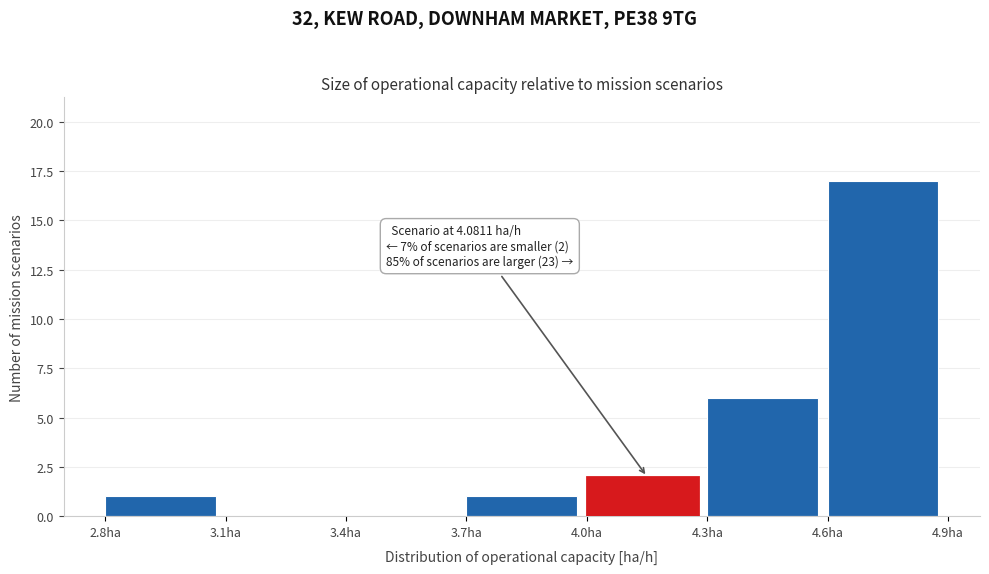

Which range on the x-axis has the tallest bar?

4.6 to 4.9